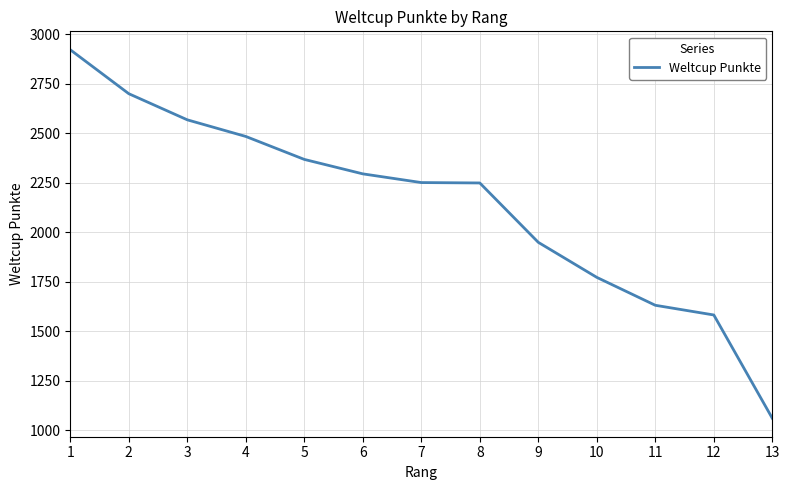

What is the difference between the maximum and minimum values?

1862